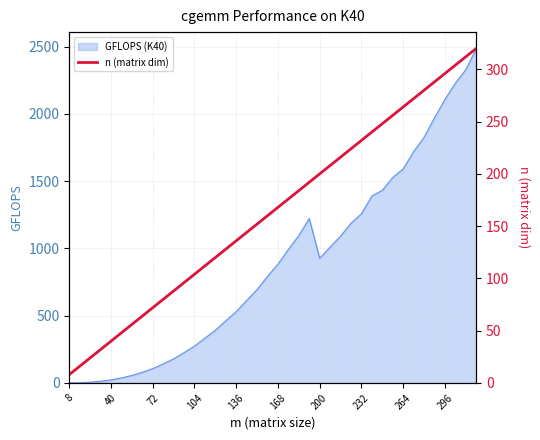

True or false: GFLOPS (K40) has a value of 2064.6 at 232.

False